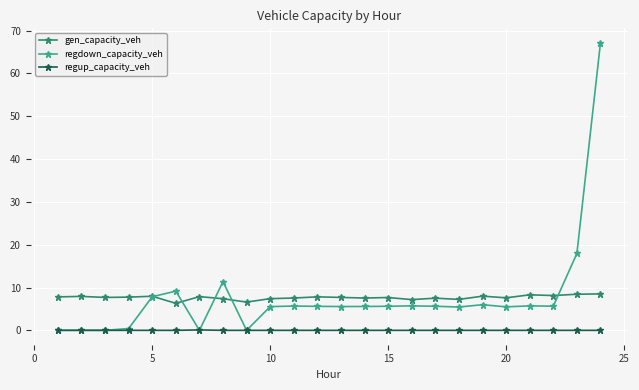

What is the value of the gen_capacity_veh point at the 22nd from the left?

8.1